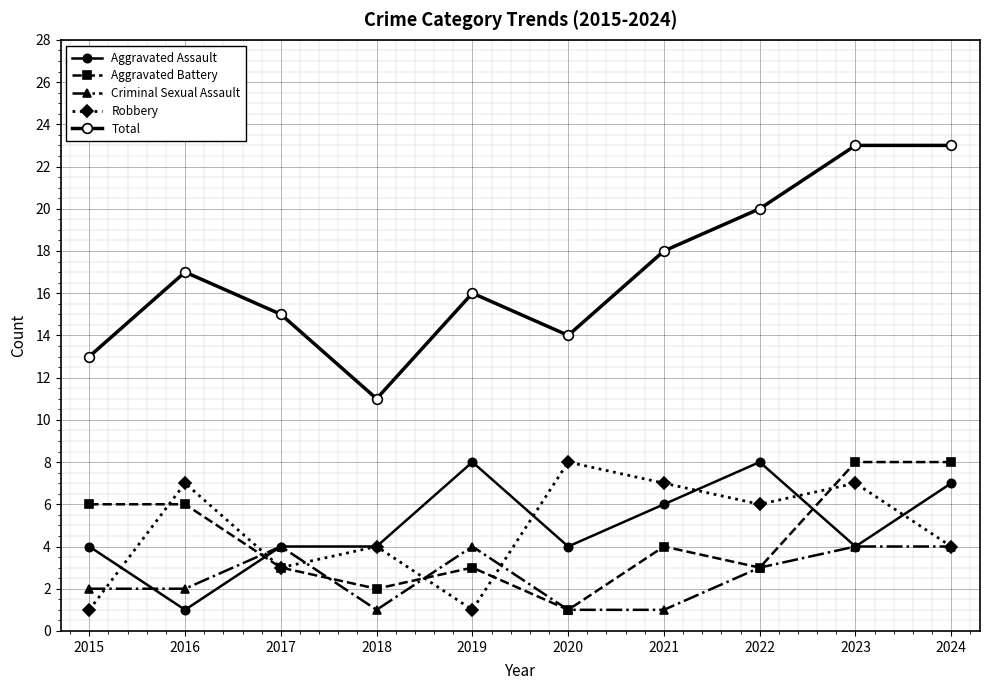

What is the value of the Aggravated Assault point at the 4th from the left?

4